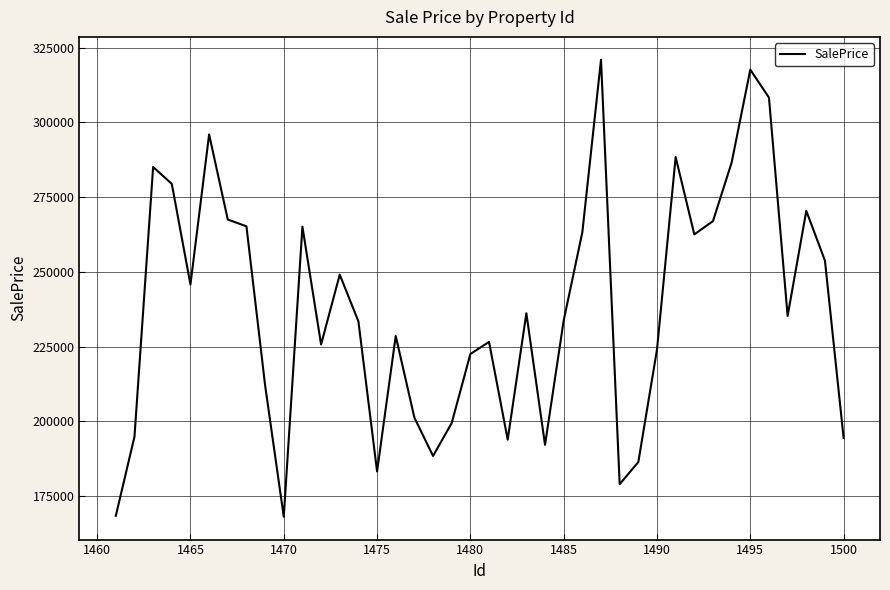

True or false: the data has more than 1 interior local peaks.

True